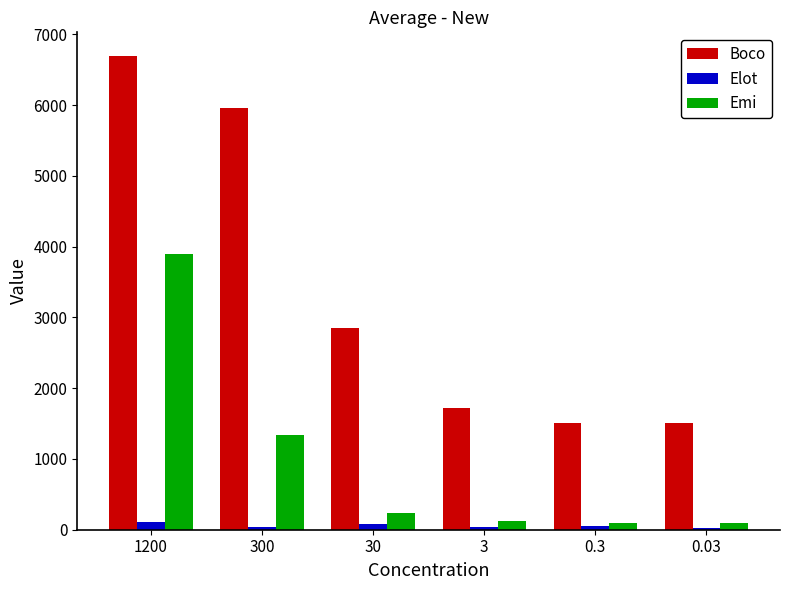

The Boco series shows 1501.7 at 0.03. True or false?

True